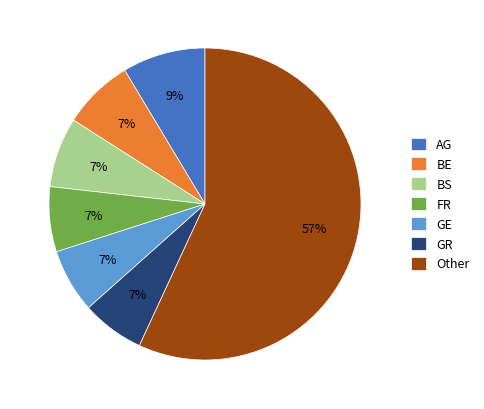

Between GE and Other, which is larger?

Other